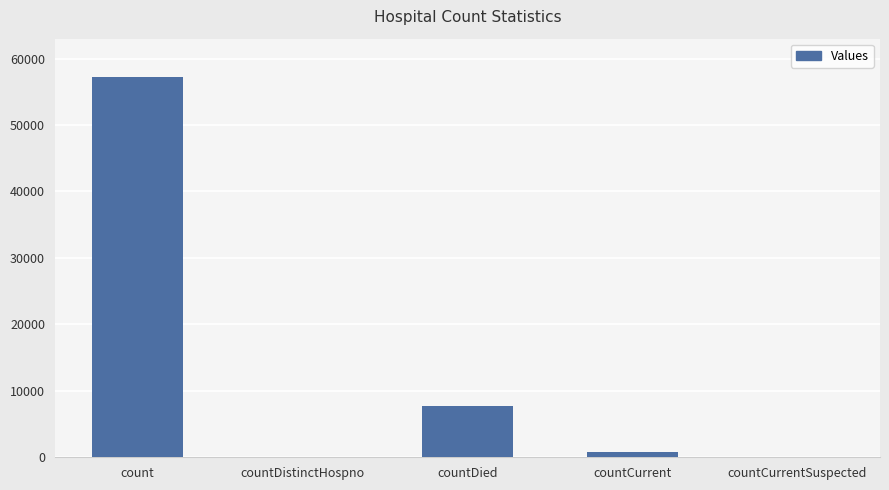

What is the change in value from countDied to countCurrentSuspected?

-7698